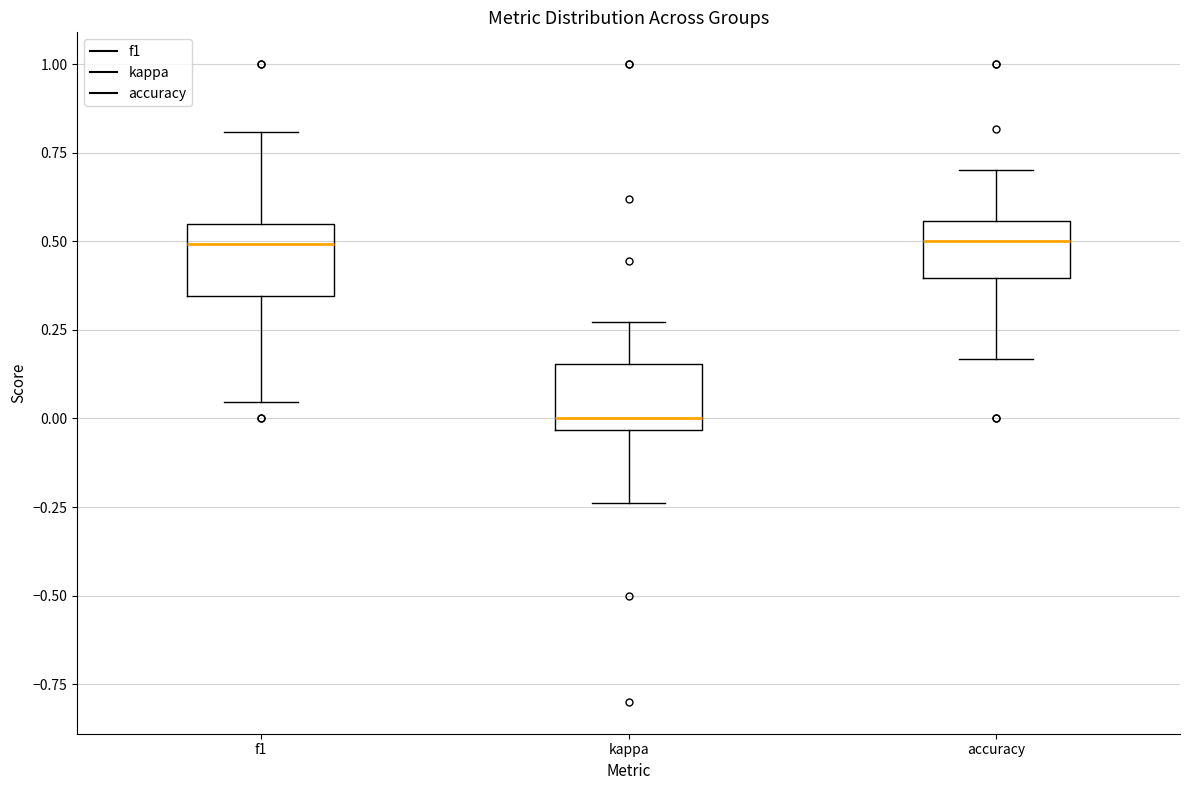

Where is the upper edge of the box for f1 on the y-axis? The values are not printed on the chart, so give them approximately, as read against the axis.

0.55